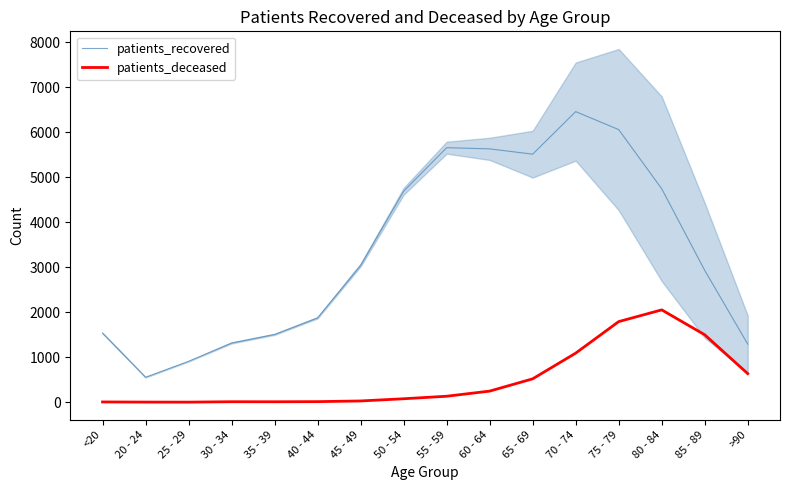

List the labels in order of patients_recovered value, largest first.

70 - 74, 75 - 79, 55 - 59, 60 - 64, 65 - 69, 80 - 84, 50 - 54, 45 - 49, 85 - 89, 40 - 44, <20, 35 - 39, 30 - 34, >90, 25 - 29, 20 - 24